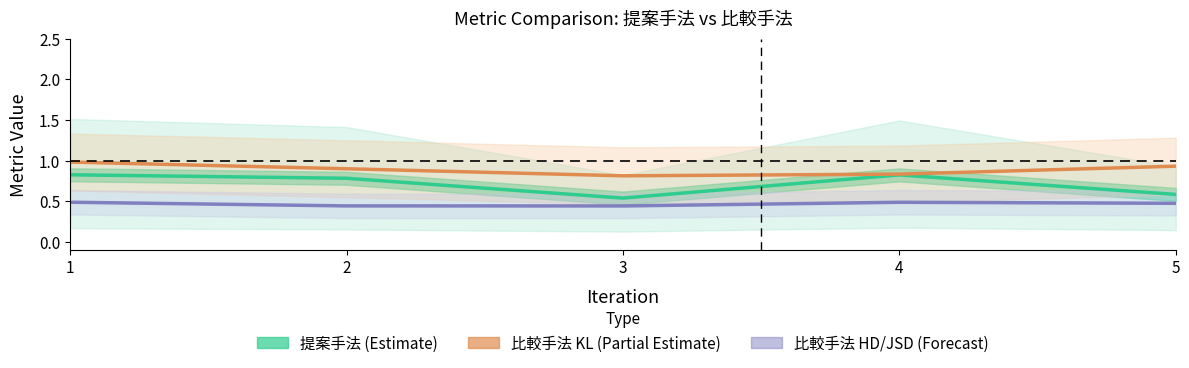

Which series has the largest total across all categories?

比較手法 KL (Partial Estimate)